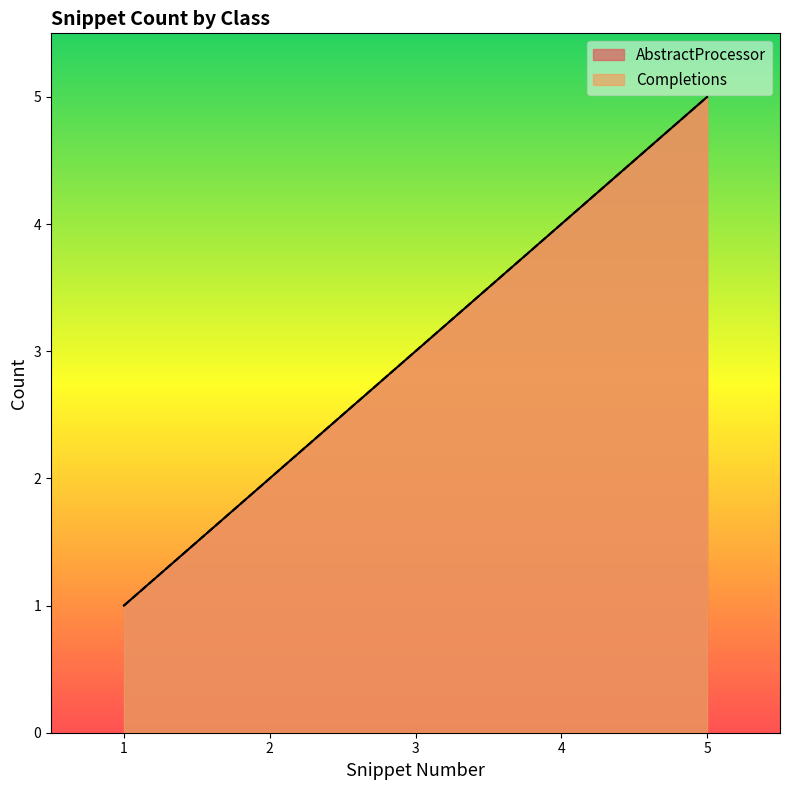

Which series has the largest total across all categories?

AbstractProcessor